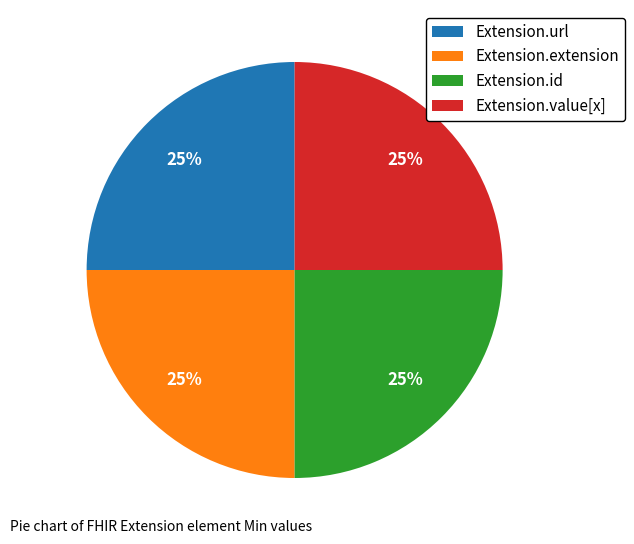

To the nearest percent, what is the combined percentage of Extension.value[x] and Extension.url?

50%